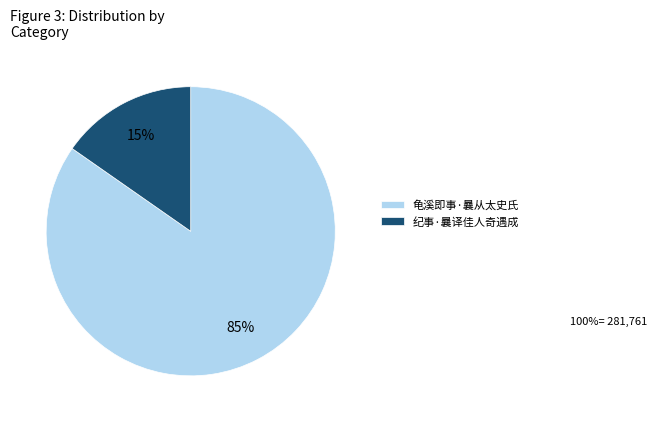

Does 龟溪即事·曩从太史氏 account for over 50% of the chart?

Yes